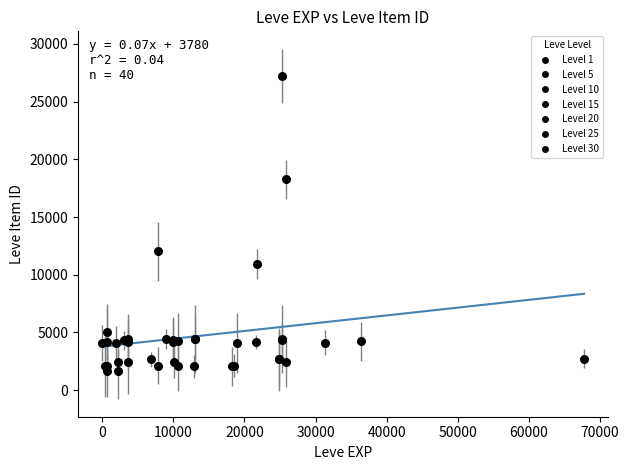

What Y value in the scatter plot is closest to 14448?

12018